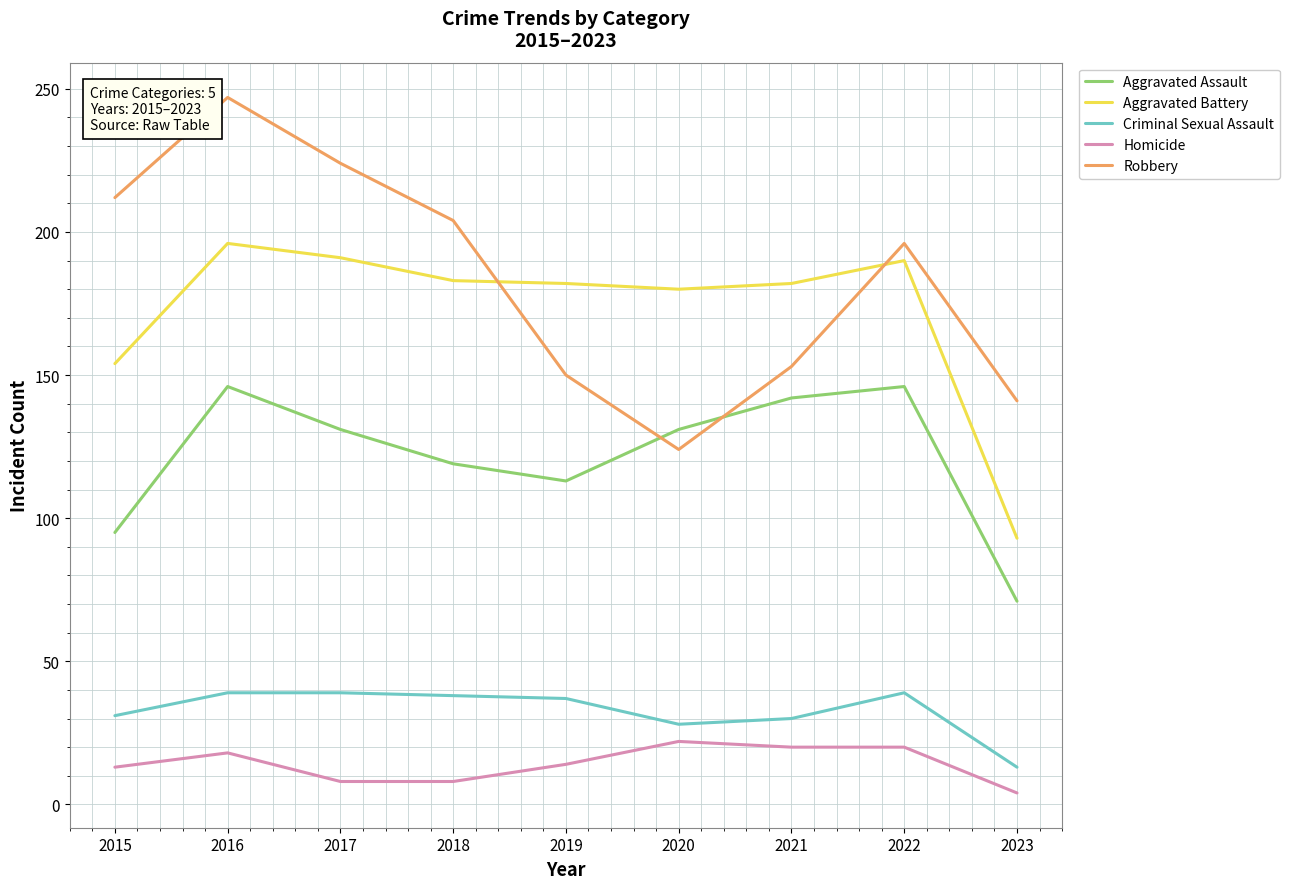

Is it true that Criminal Sexual Assault equals 47 at 2021?

False